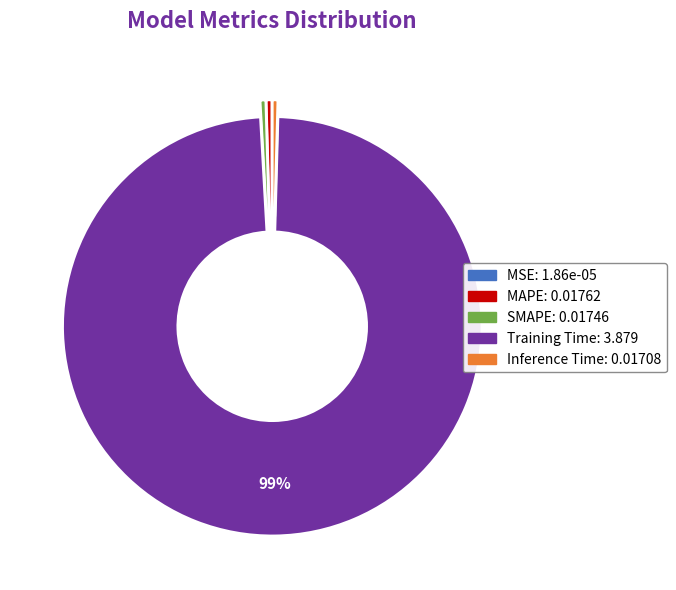

Between SMAPE and Training Time, which is larger?

Training Time